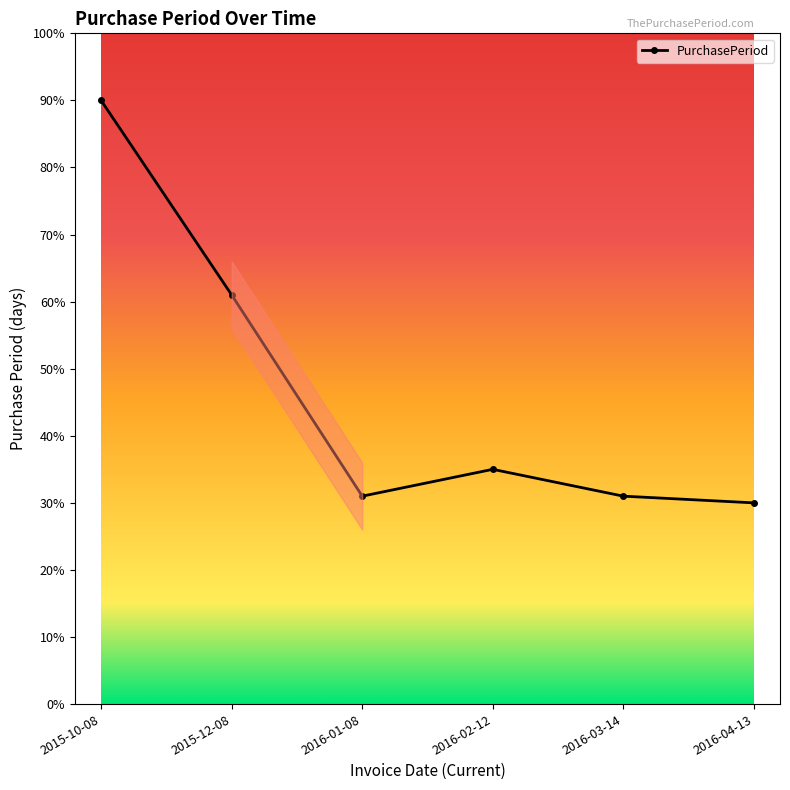

What is the maximum value shown in the chart?

90